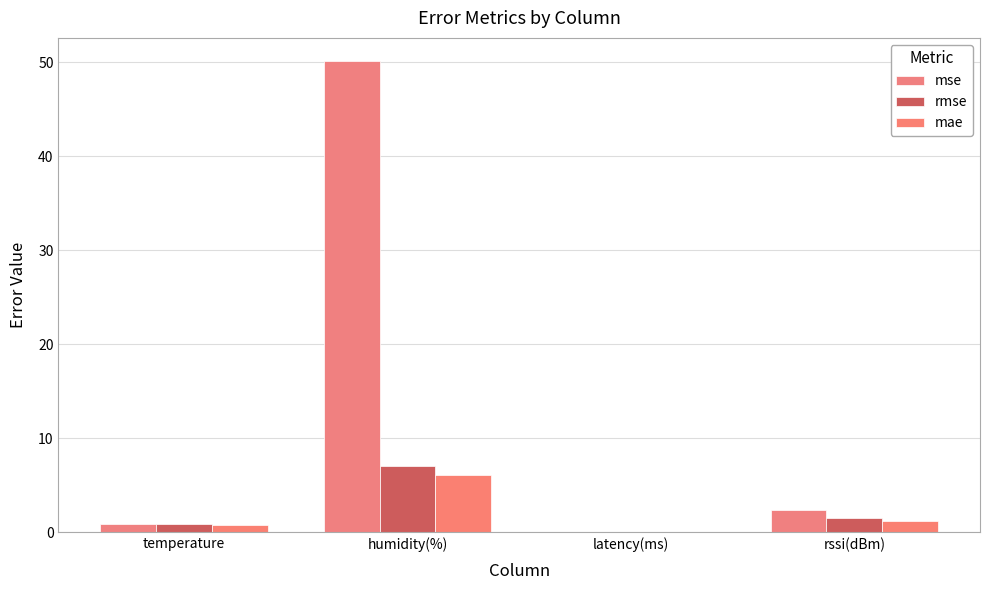

At which category does the chart reach its peak across all series?

humidity(%)